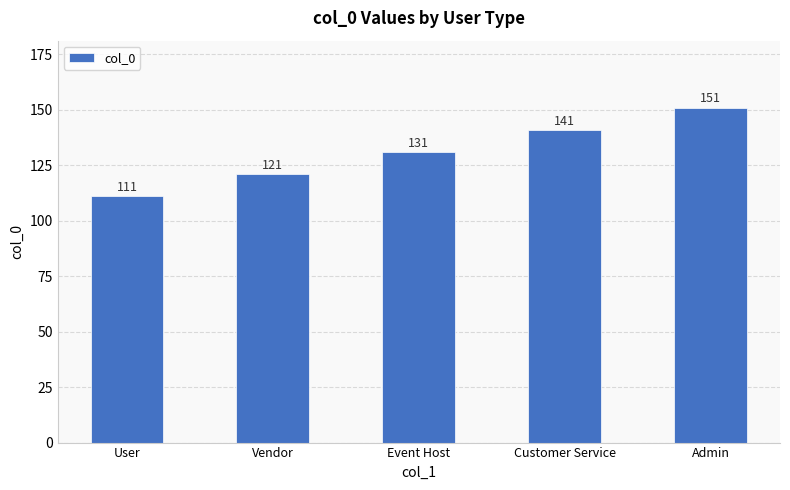

What is the smallest value displayed?

111